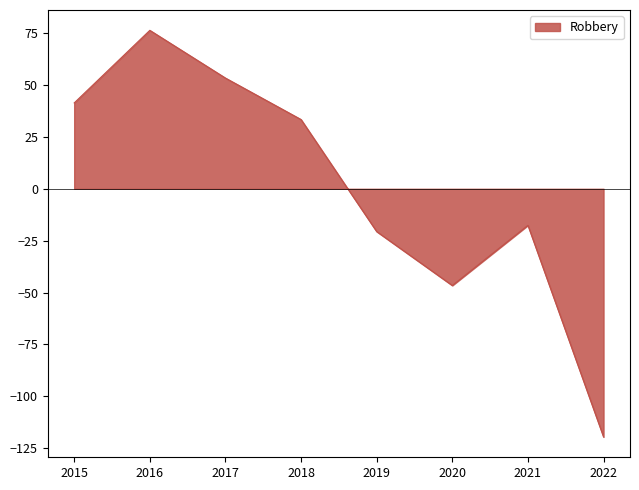

What is the difference between the maximum and minimum values?

196.0